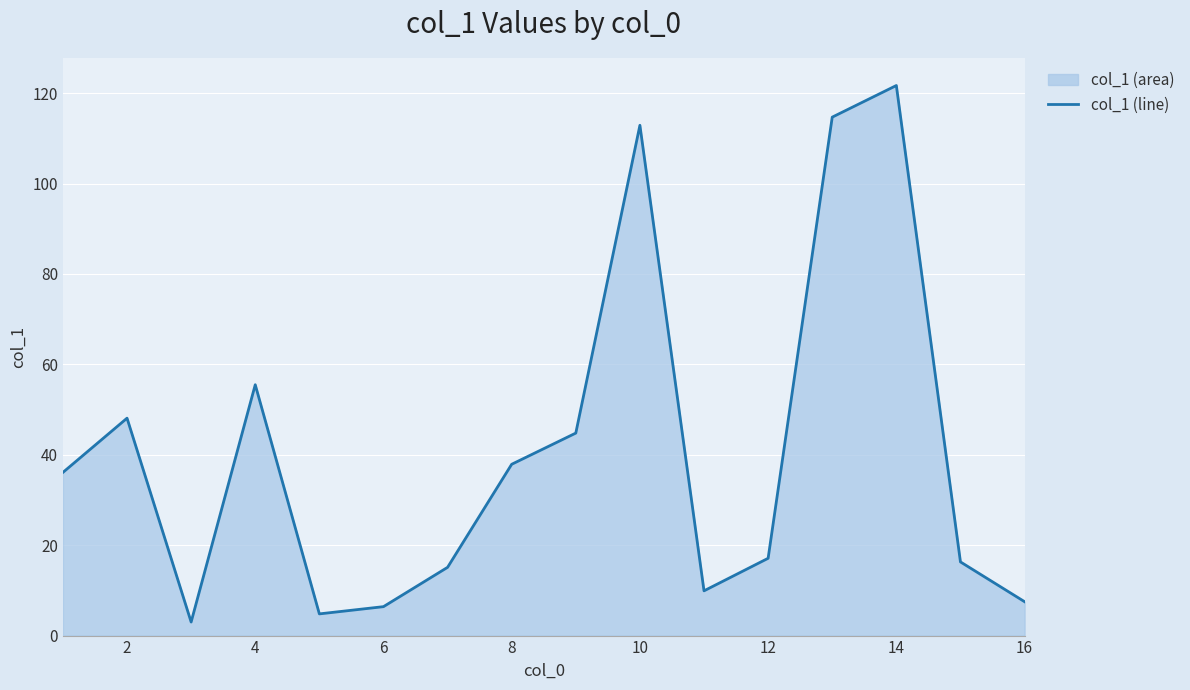

What is the sum of all values?

651.8